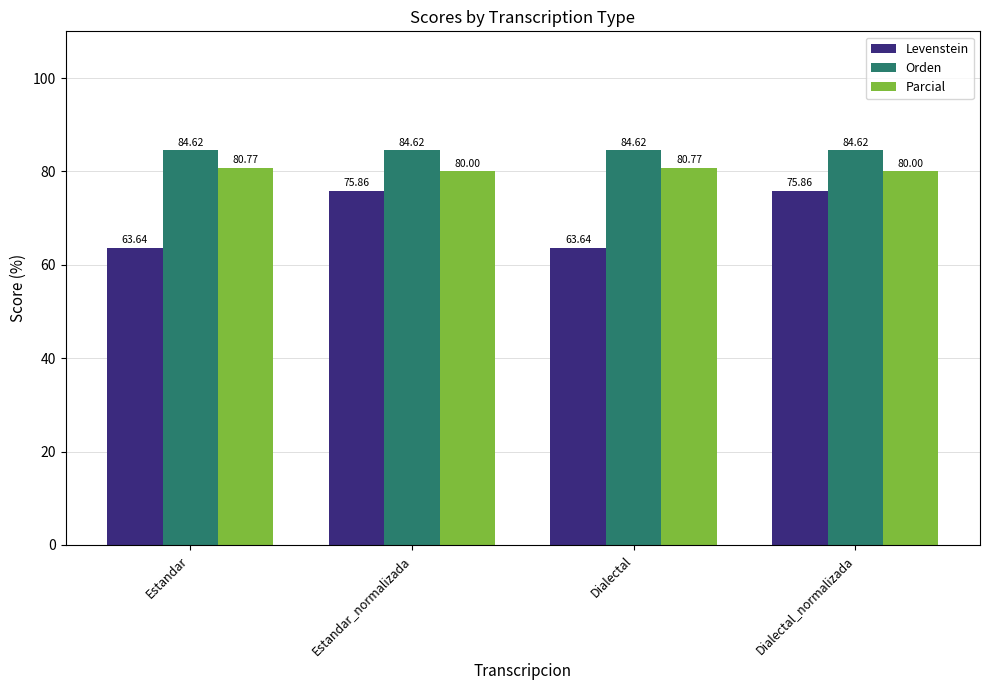

What is the label of the 2nd bar from the right?

Dialectal